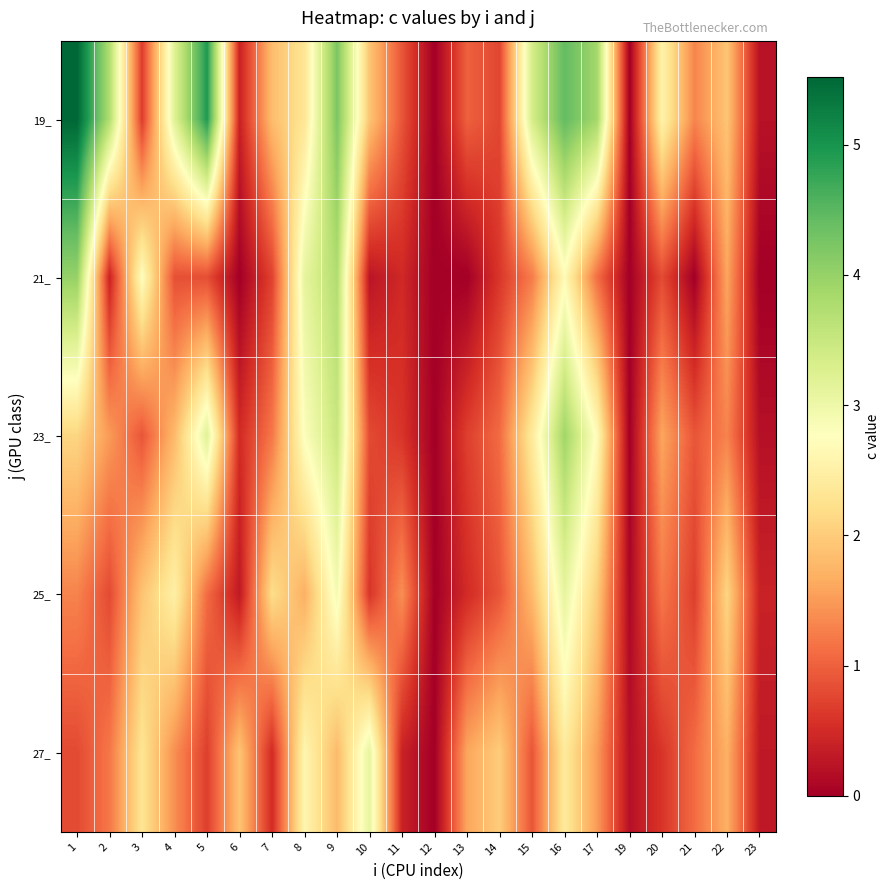

At which category is the sum across all series the highest?

16